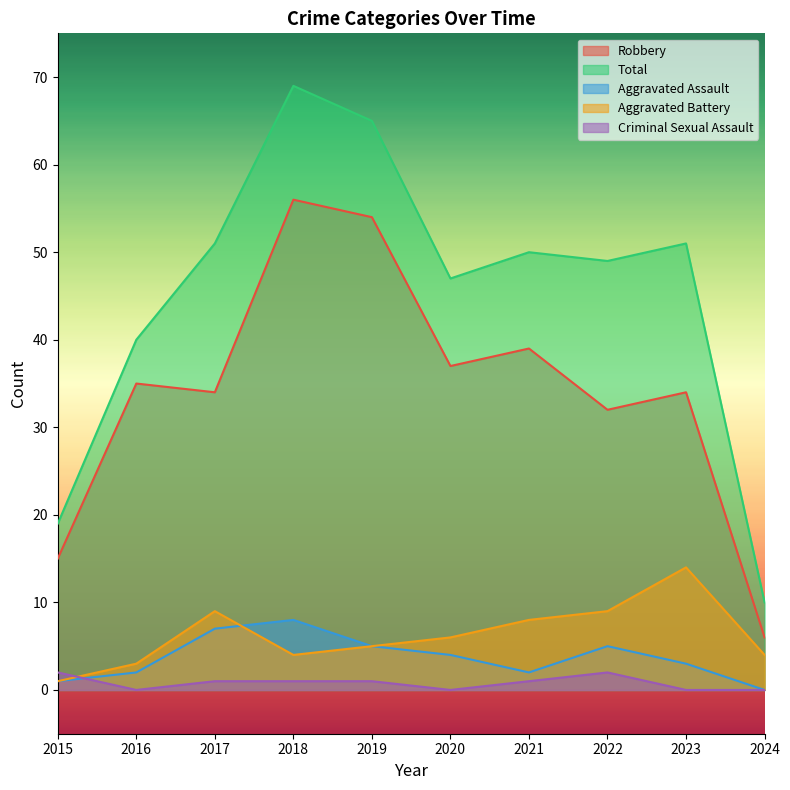

Is the value of Aggravated Assault at 2022 greater than the value of Total at 2019?

No